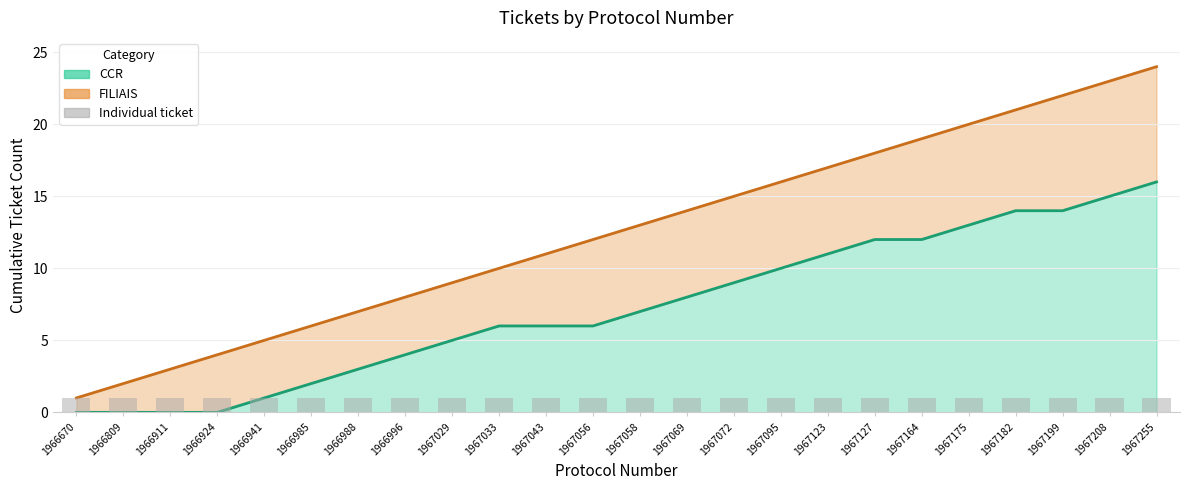

How many data points does each series have?

24